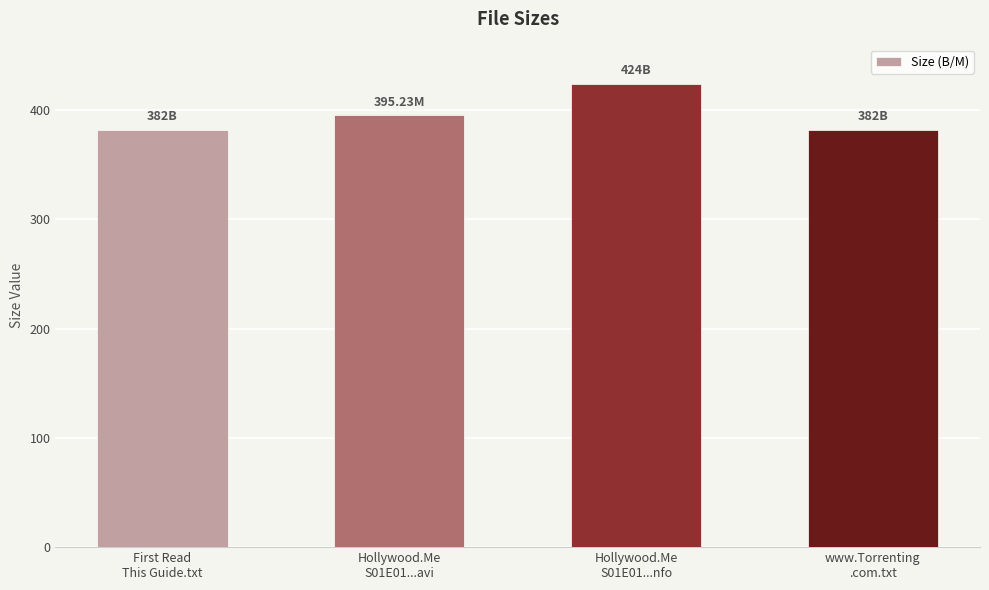

The chart shows a value of 395.2 at Hollywood.Me
S01E01...avi. True or false?

True